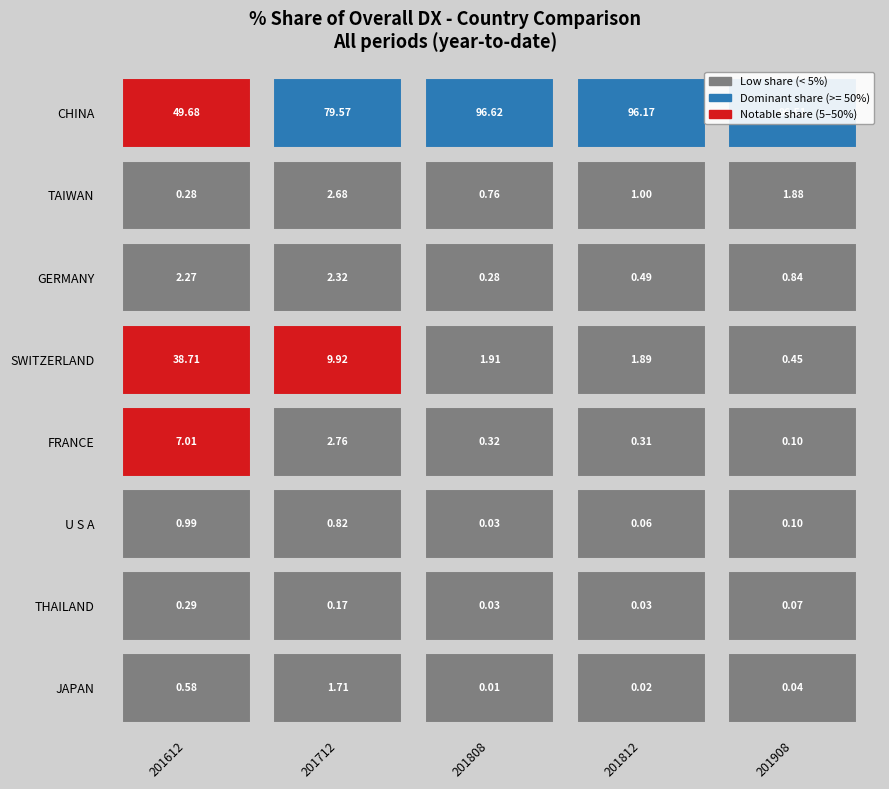

Reading left to right, list all the values displayed in this chart.

CHINA: 49.7	79.6	96.6	96.2	96.5
TAIWAN: 0.3	2.7	0.8	1.0	1.9
GERMANY: 2.3	2.3	0.3	0.5	0.8
SWITZERLAND: 38.7	9.9	1.9	1.9	0.5
FRANCE: 7.0	2.8	0.3	0.3	0.1
U S A: 1.0	0.8	0.0	0.1	0.1
THAILAND: 0.3	0.2	0.0	0.0	0.1
JAPAN: 0.6	1.7	0.0	0.0	0.0